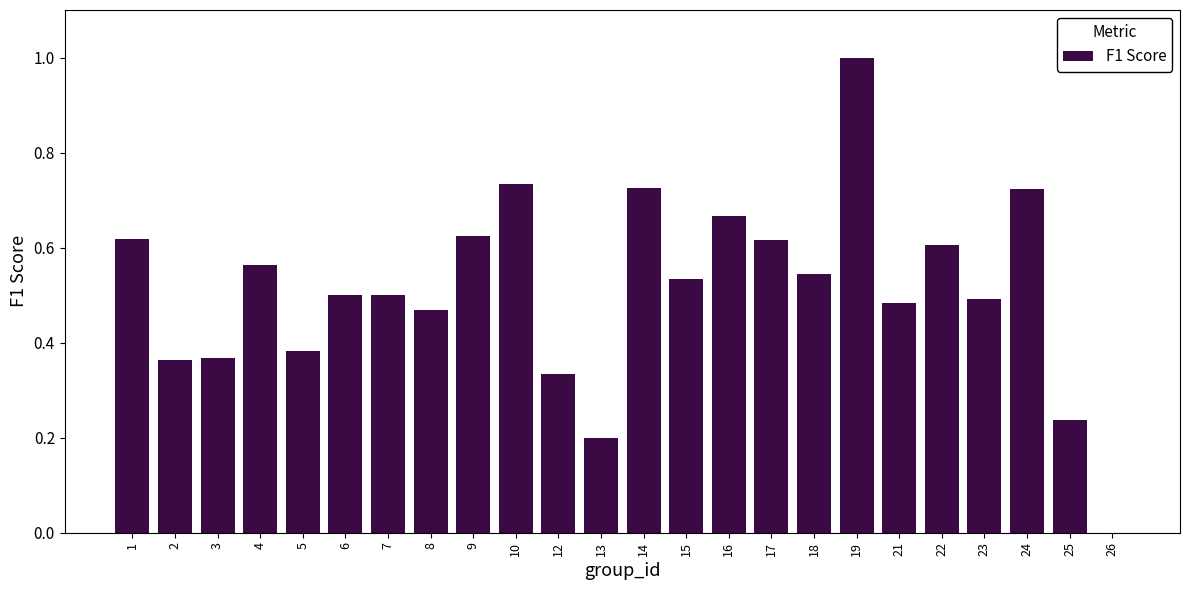

Which label corresponds to the largest value in the chart?

19